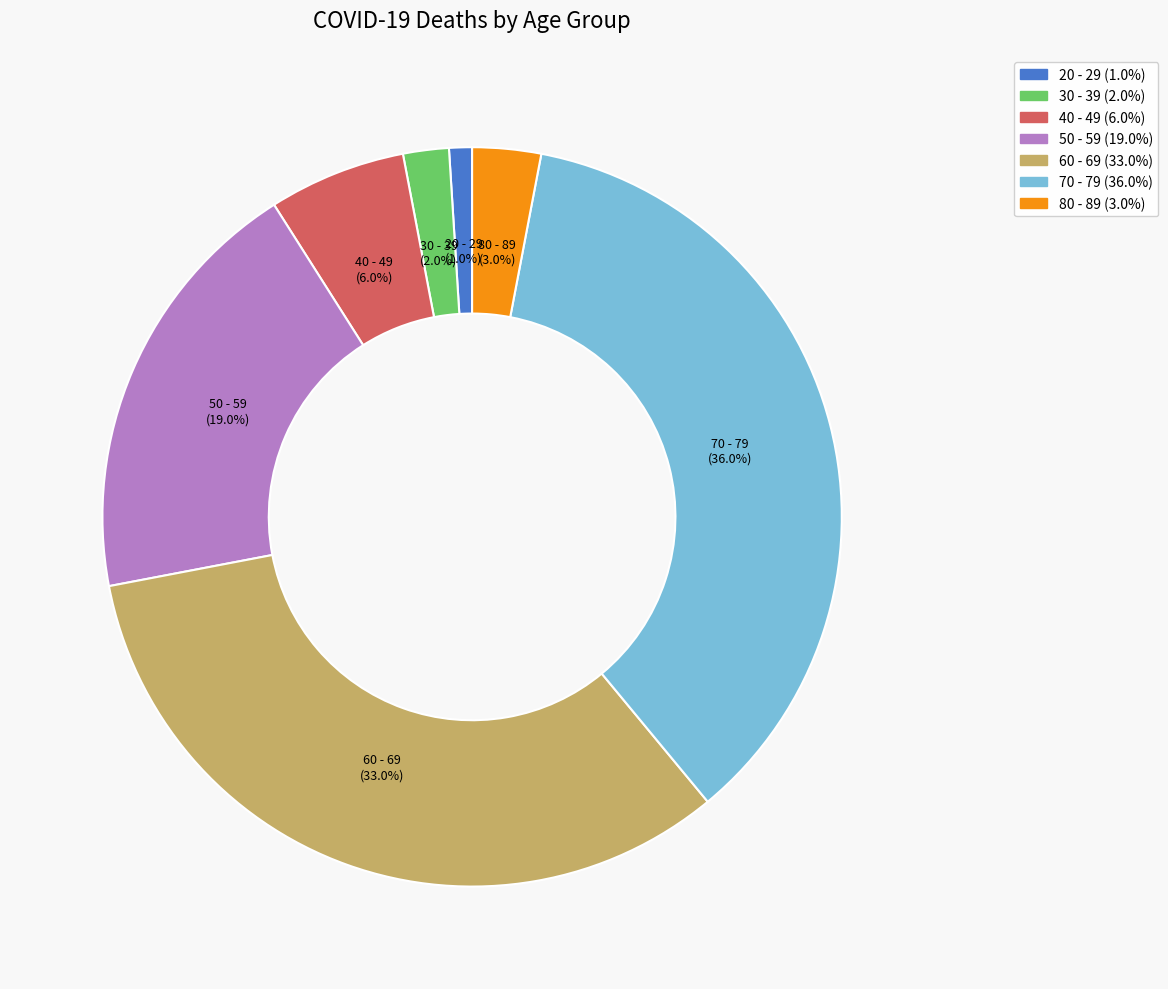

To the nearest percent, what portion does 60 - 69 represent?

33%